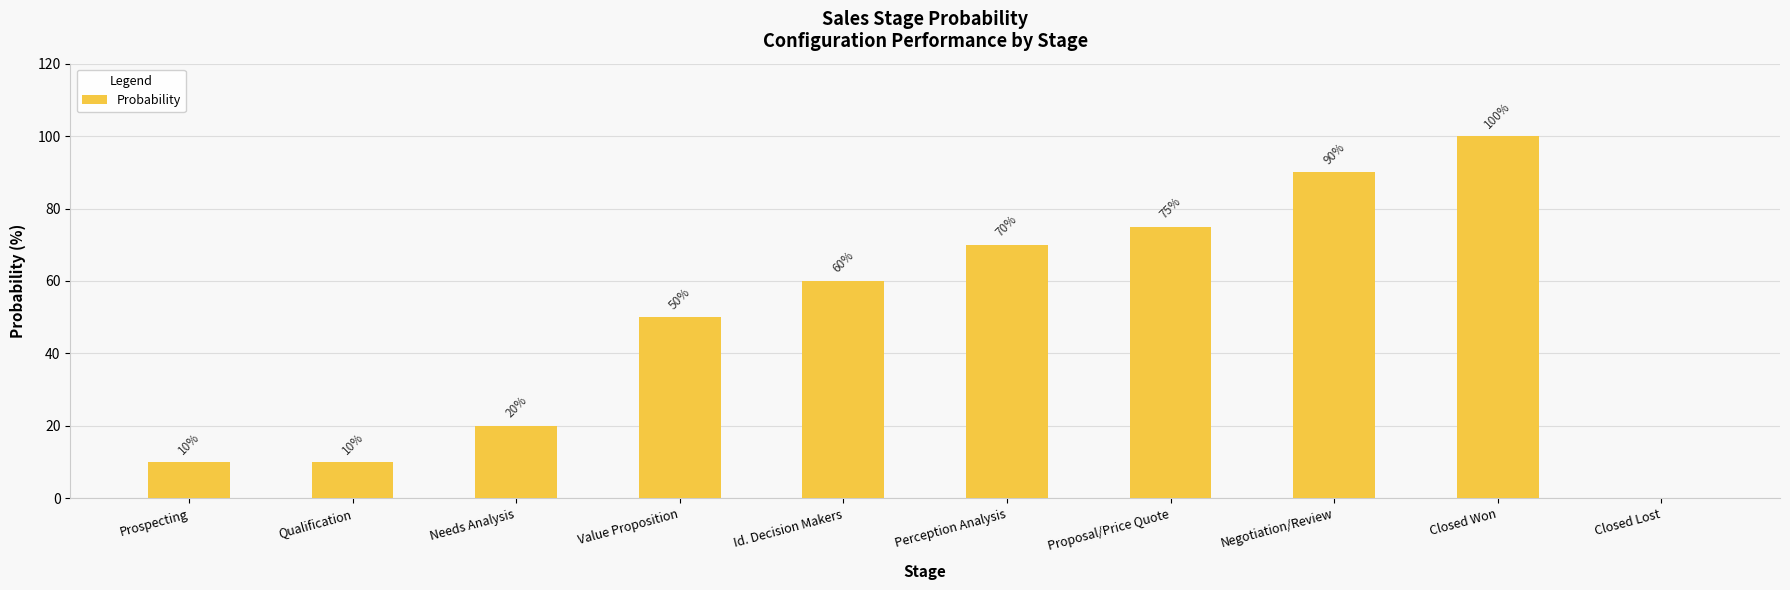

What is the sum of all values?

485